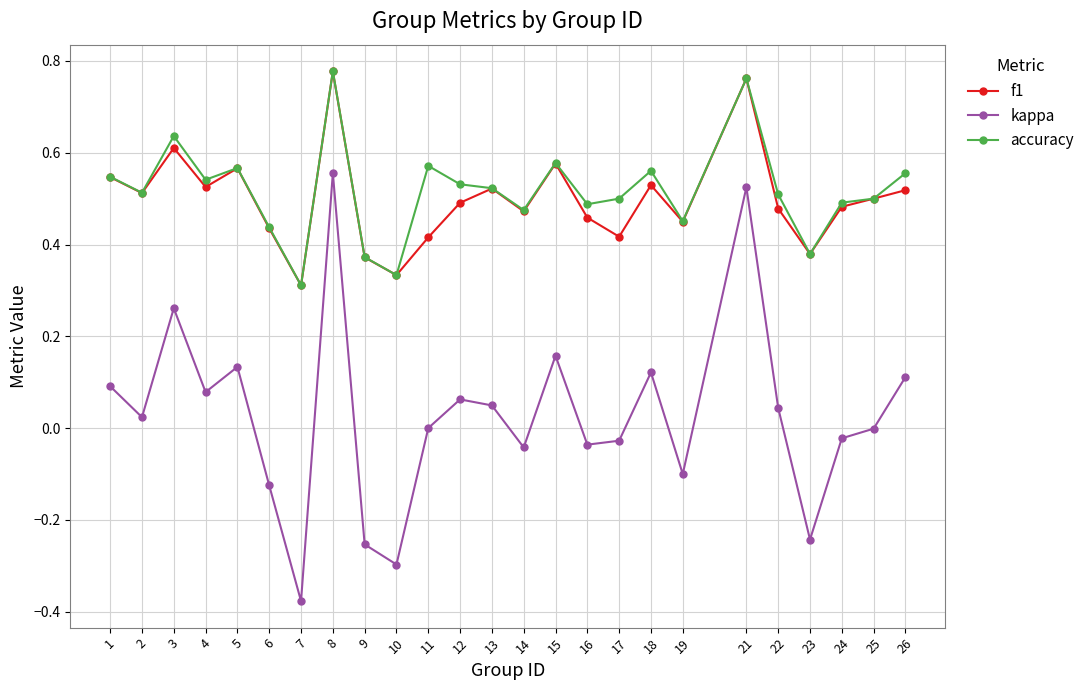

True or false: accuracy and kappa intersect in this chart.

False